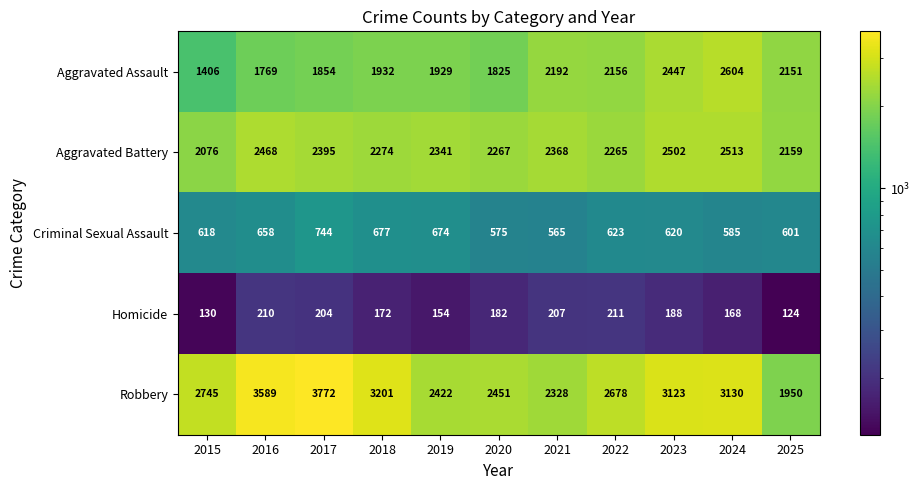

What is the spread (max minus min) of values at 2016?

3379